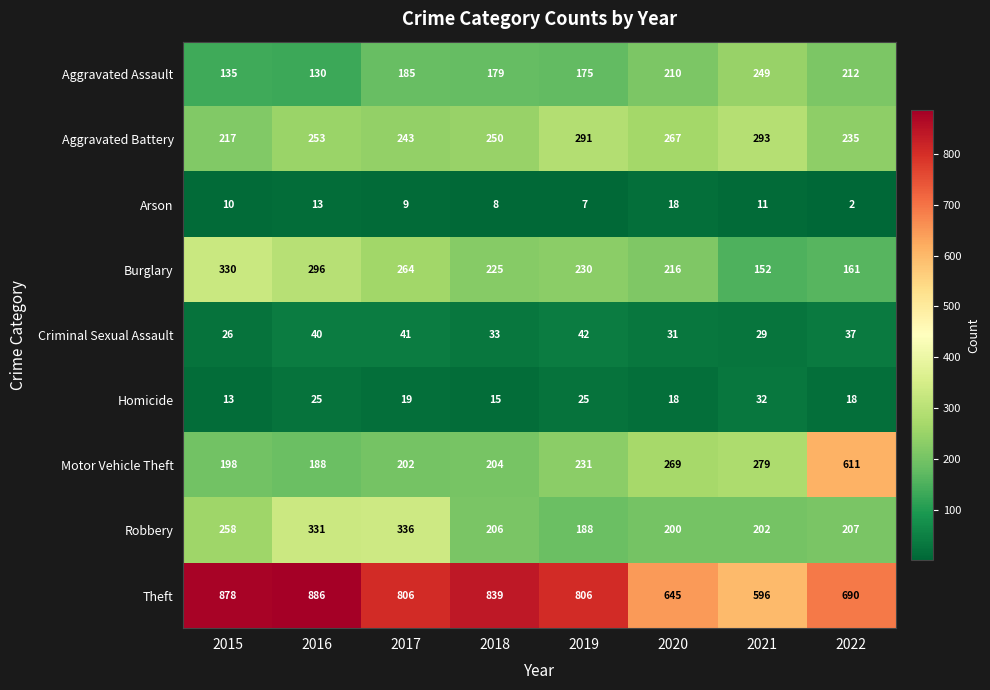

What value does the Theft series have at 2016, to the nearest 10?

890